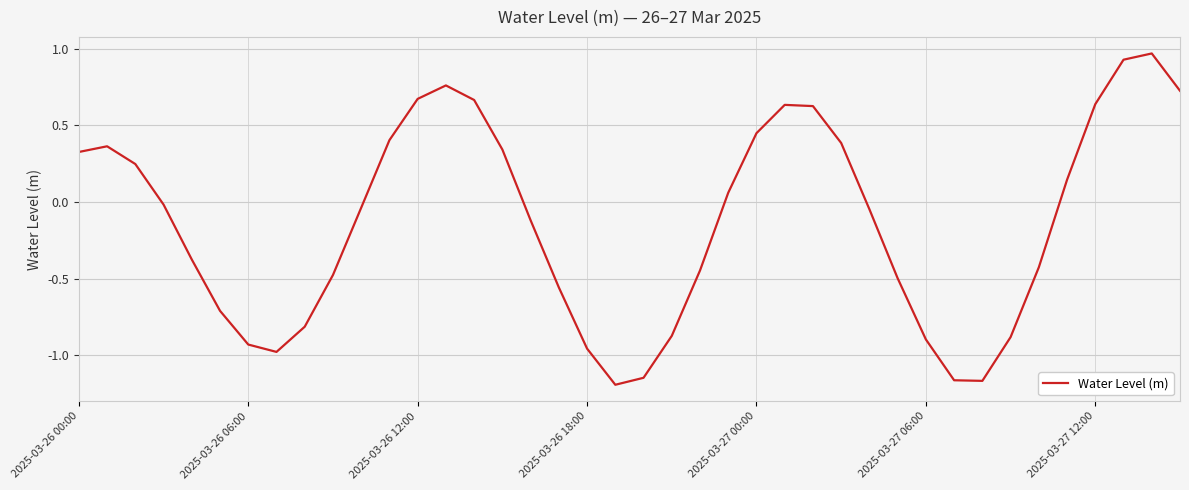

What is the difference between the maximum and minimum values?

2.2